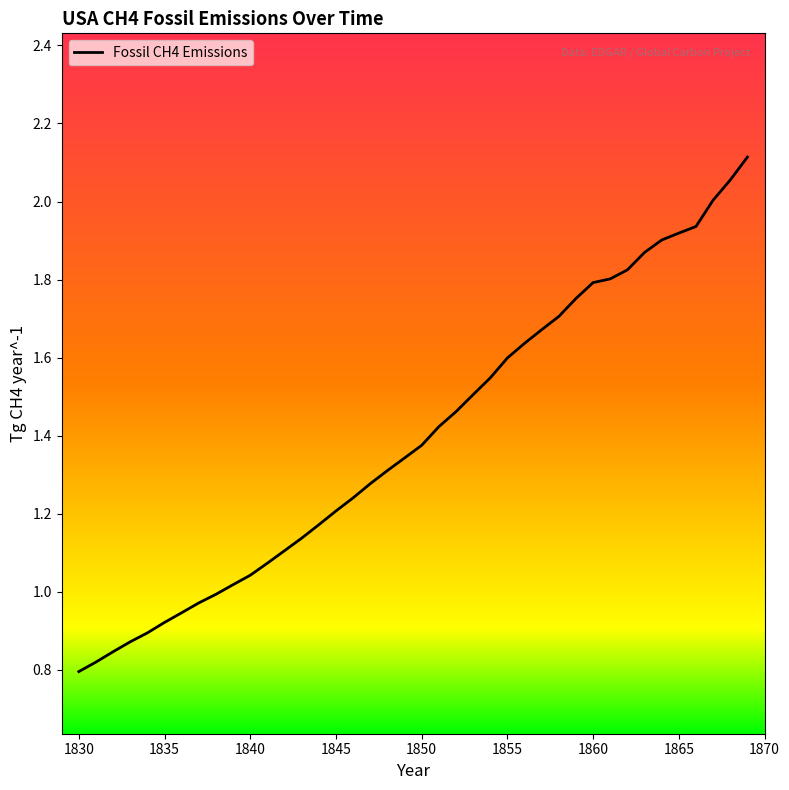

What is the maximum value shown in the chart?

2.1